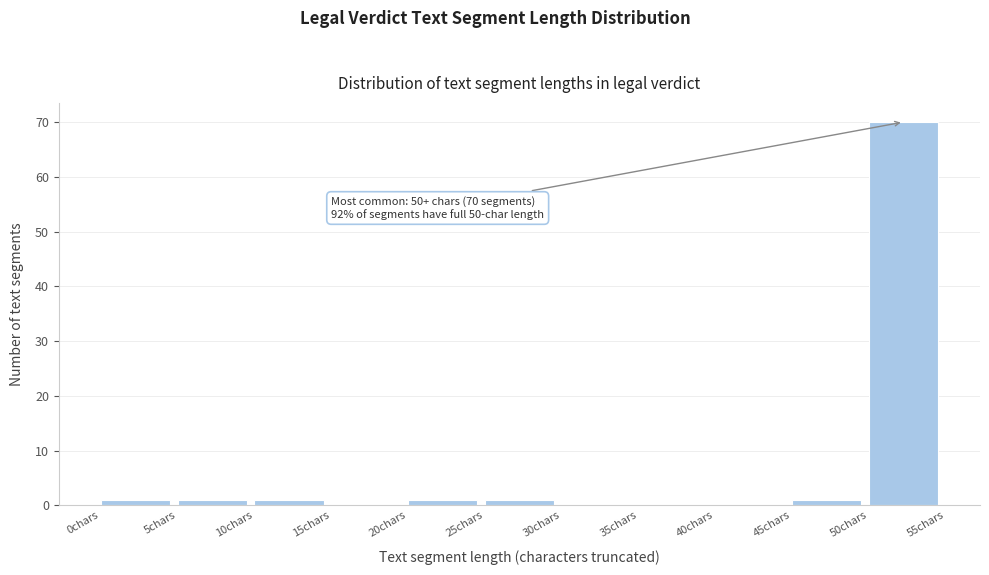

Which range on the x-axis has the tallest bar?

50 to 55